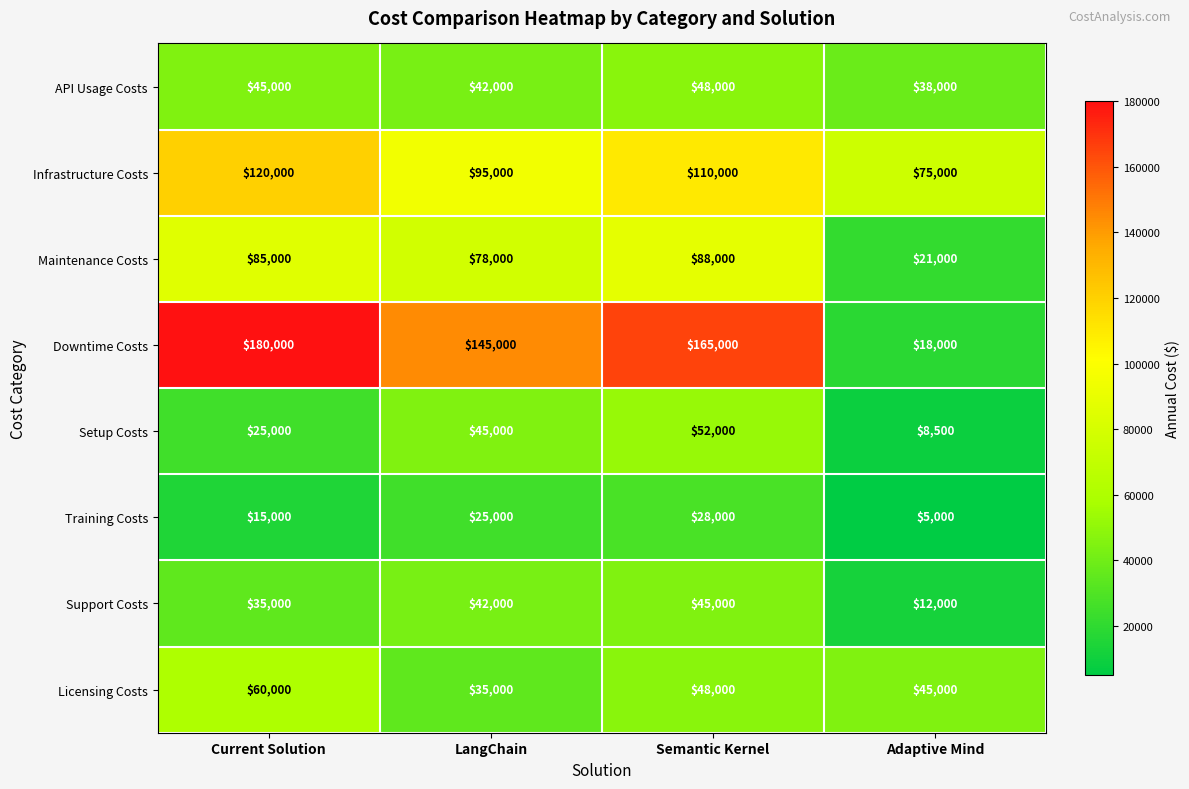

What is the smallest value displayed?

5000